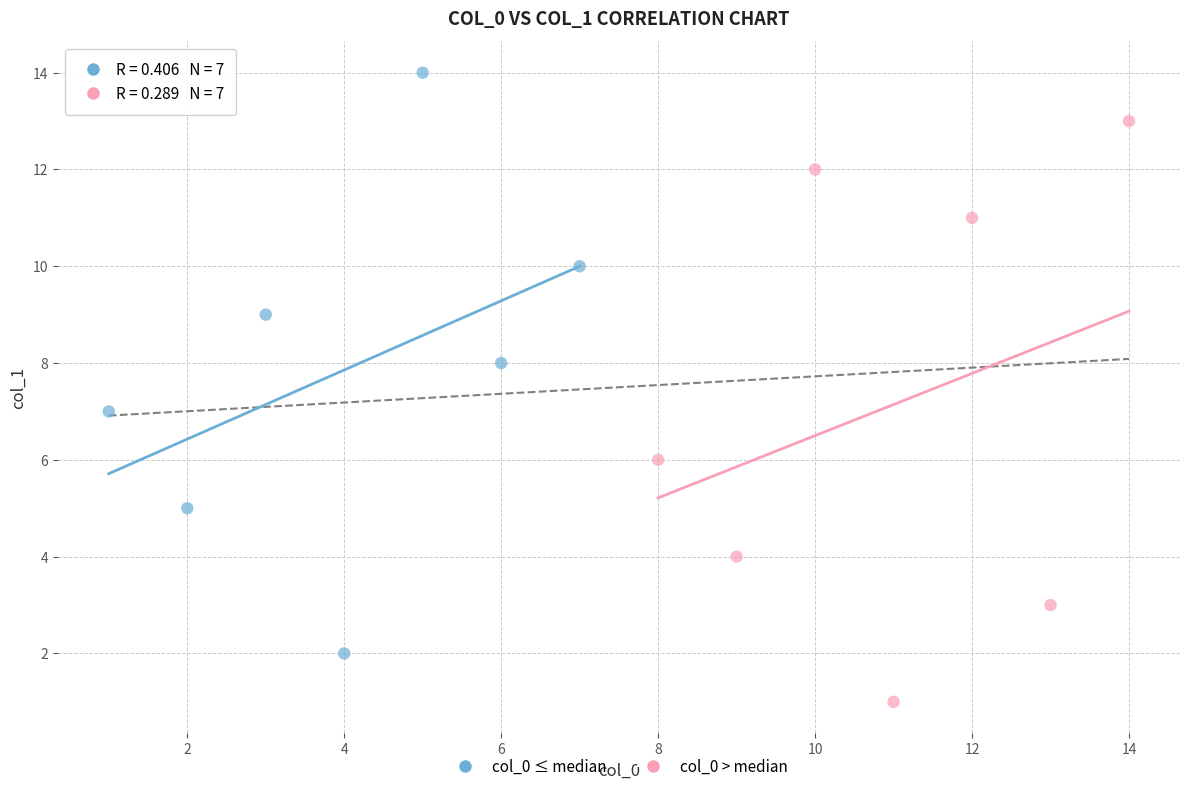

Which series reaches the maximum Y coordinate?

col_0 ≤ median